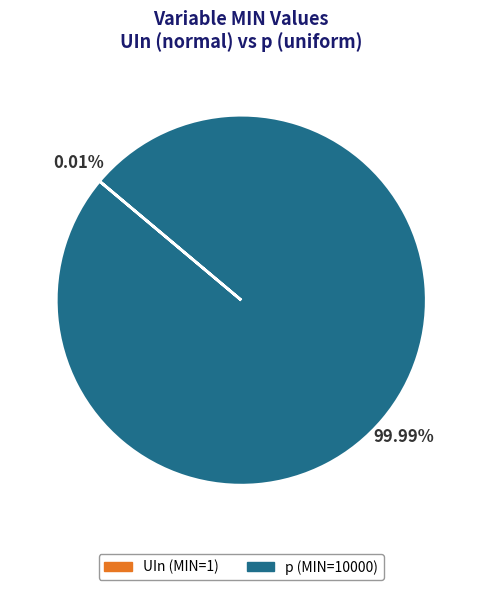

Which category has the biggest portion of the pie?

p